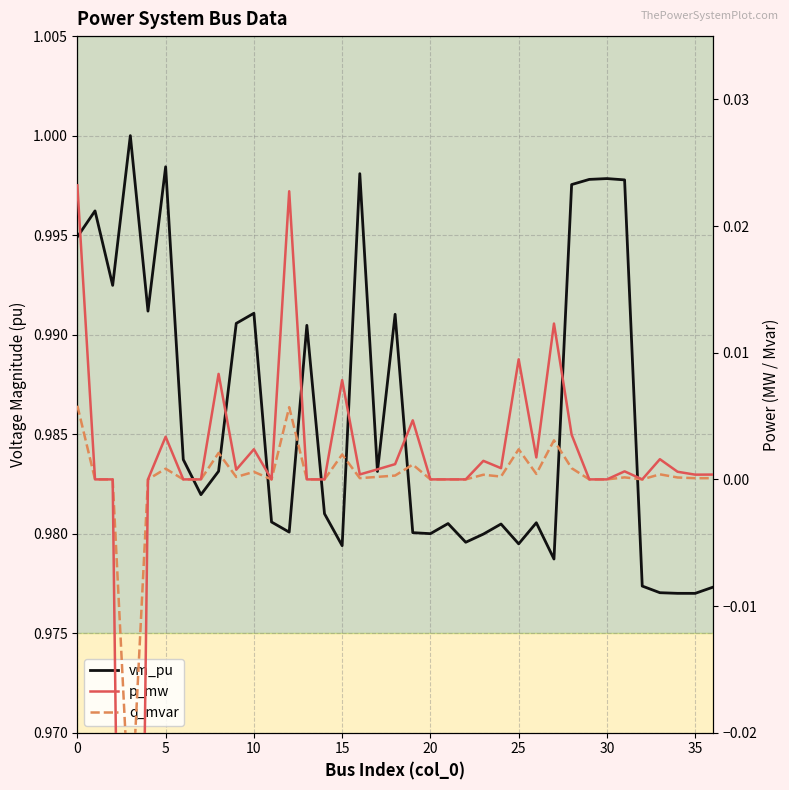

True or false: p_mw and q_mvar intersect in this chart.

False